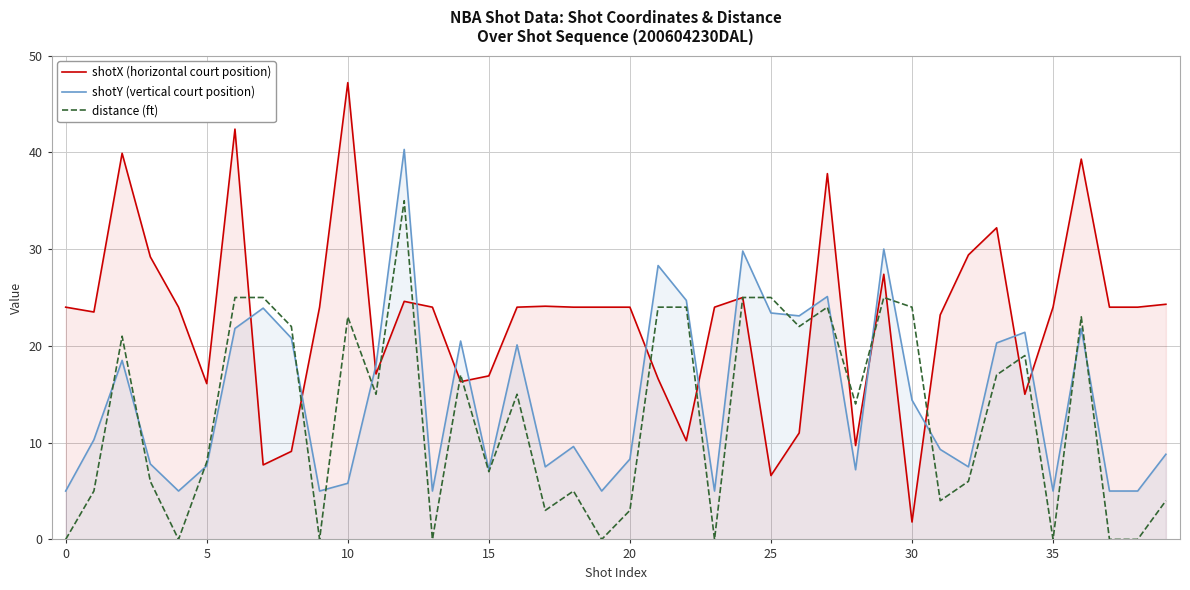

The value of shotY (vertical court position) at 15 is 2.3. True or false?

False